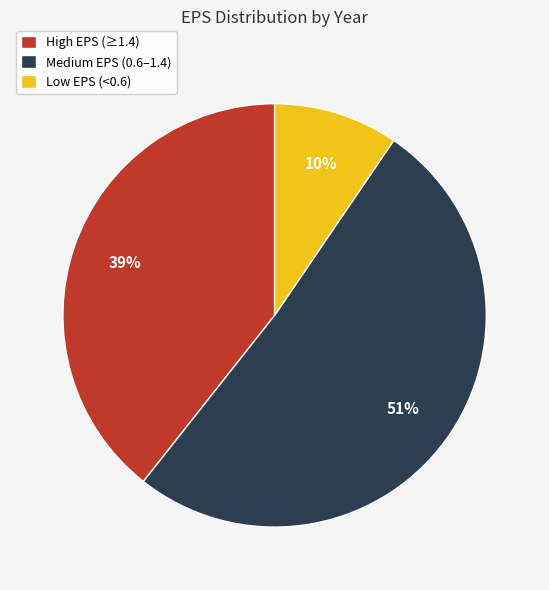

Between Medium EPS (0.6–1.4) and Low EPS (<0.6), which is larger?

Medium EPS (0.6–1.4)